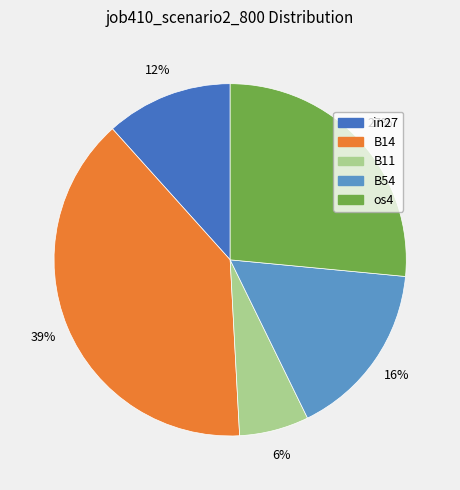

Is there any slice that represents more than half of the pie?

No